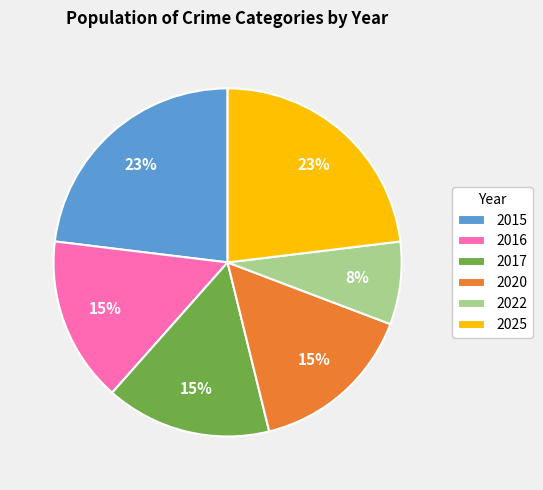

To the nearest percent, what portion does 2025 represent?

23%